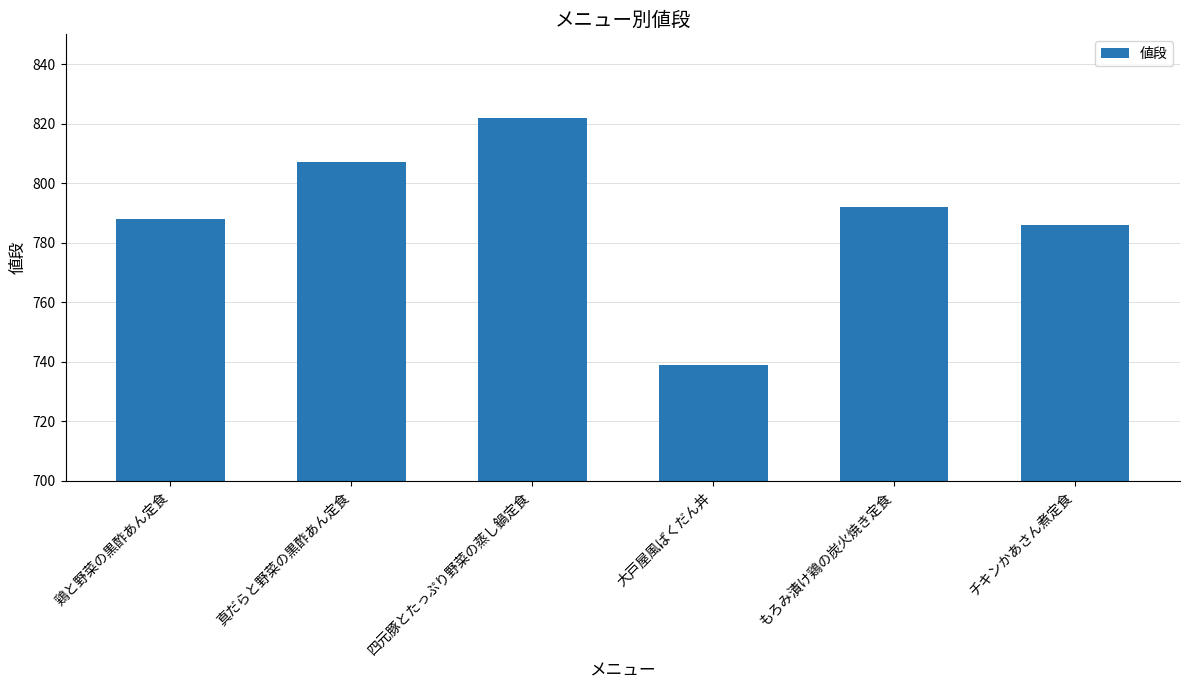

Which label corresponds to the smallest value in the chart?

大戸屋風ばくだん丼